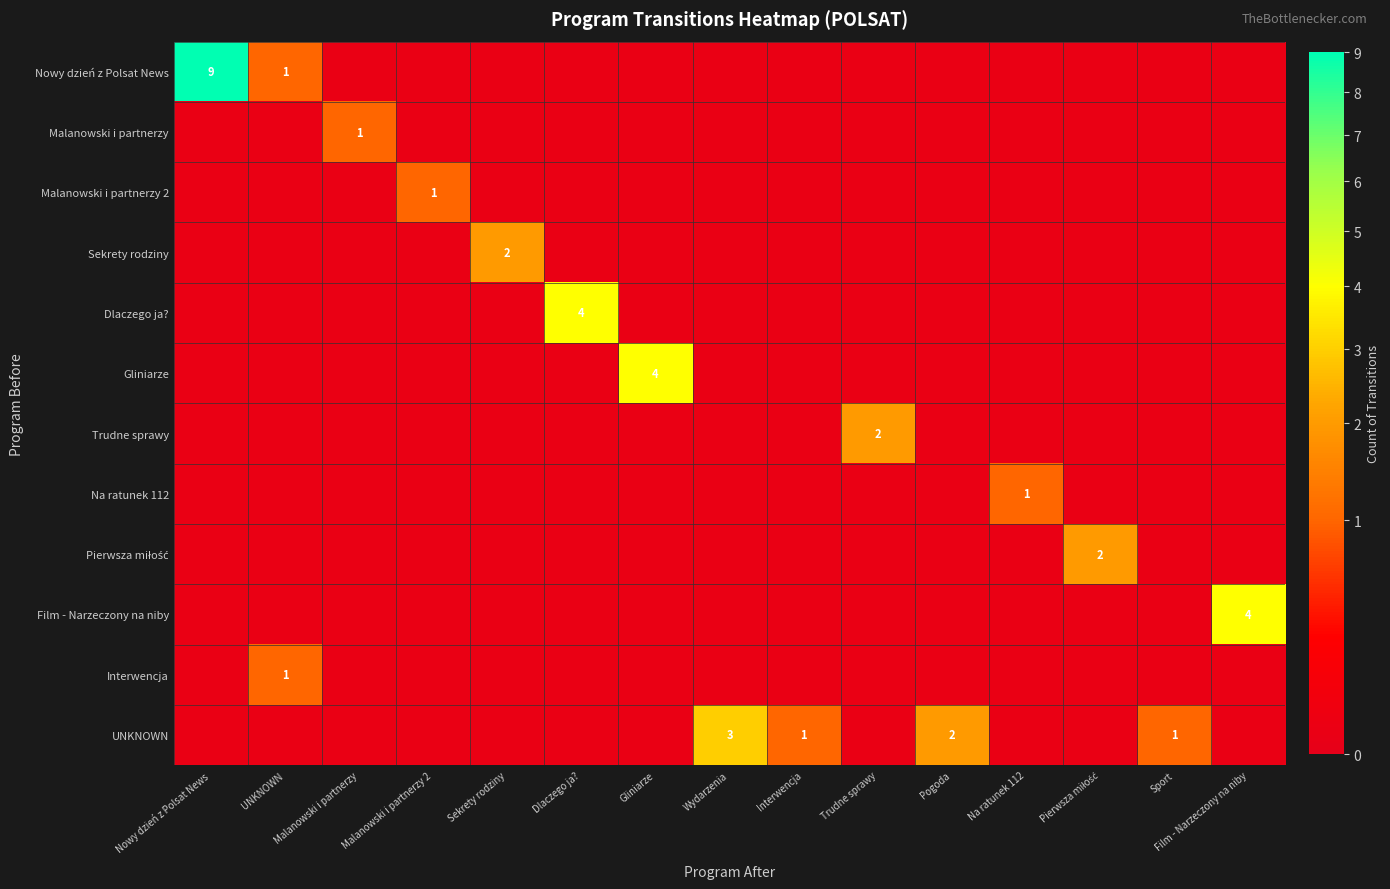

Which series changed the most between Sekrety rodziny and Film - Narzeczony na niby?

Film - Narzeczony na niby